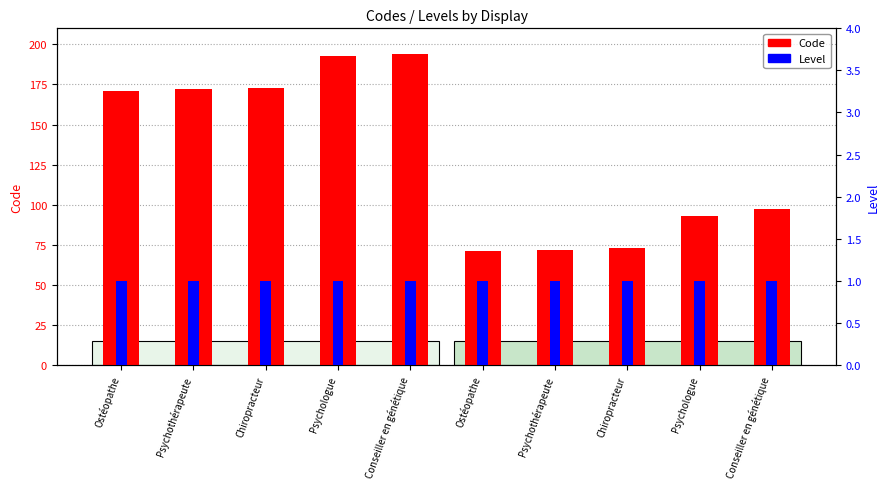

List the series in order of their peak value, lowest first.

Level, Code